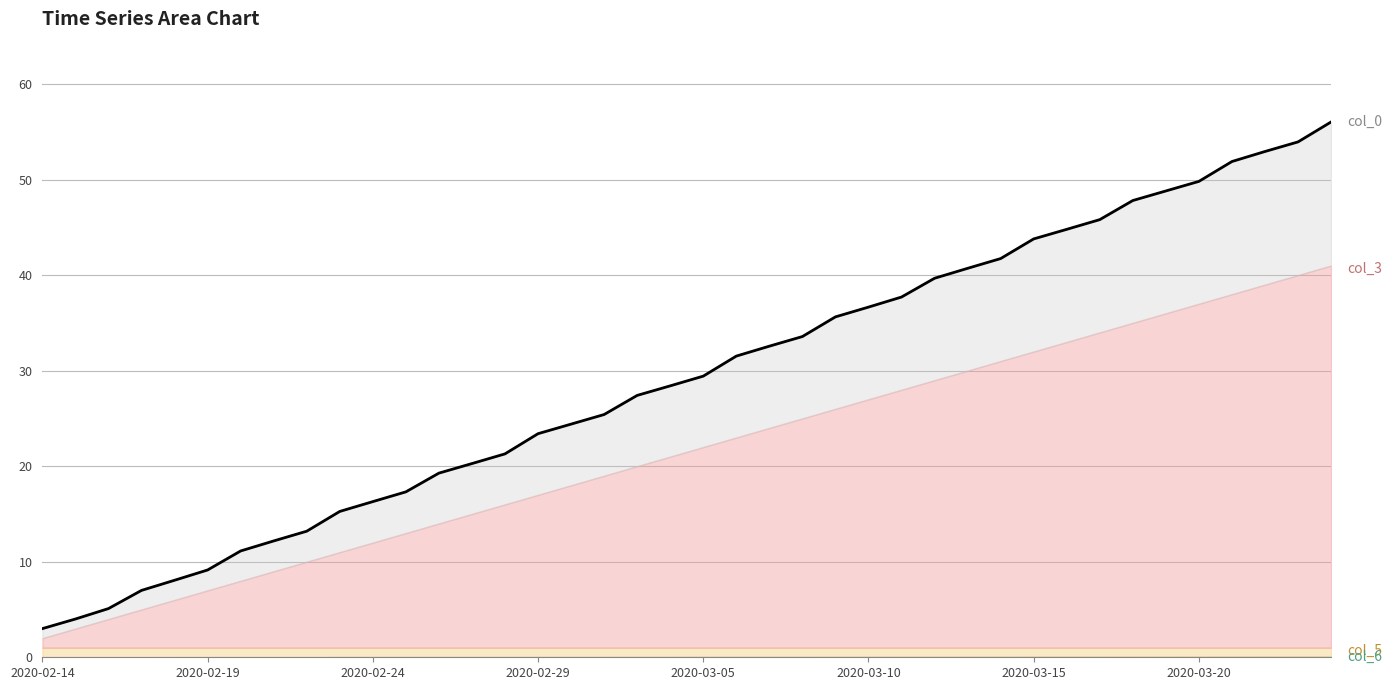

What are all the series names shown in the legend?

col_0, col_3, col_5, col_6